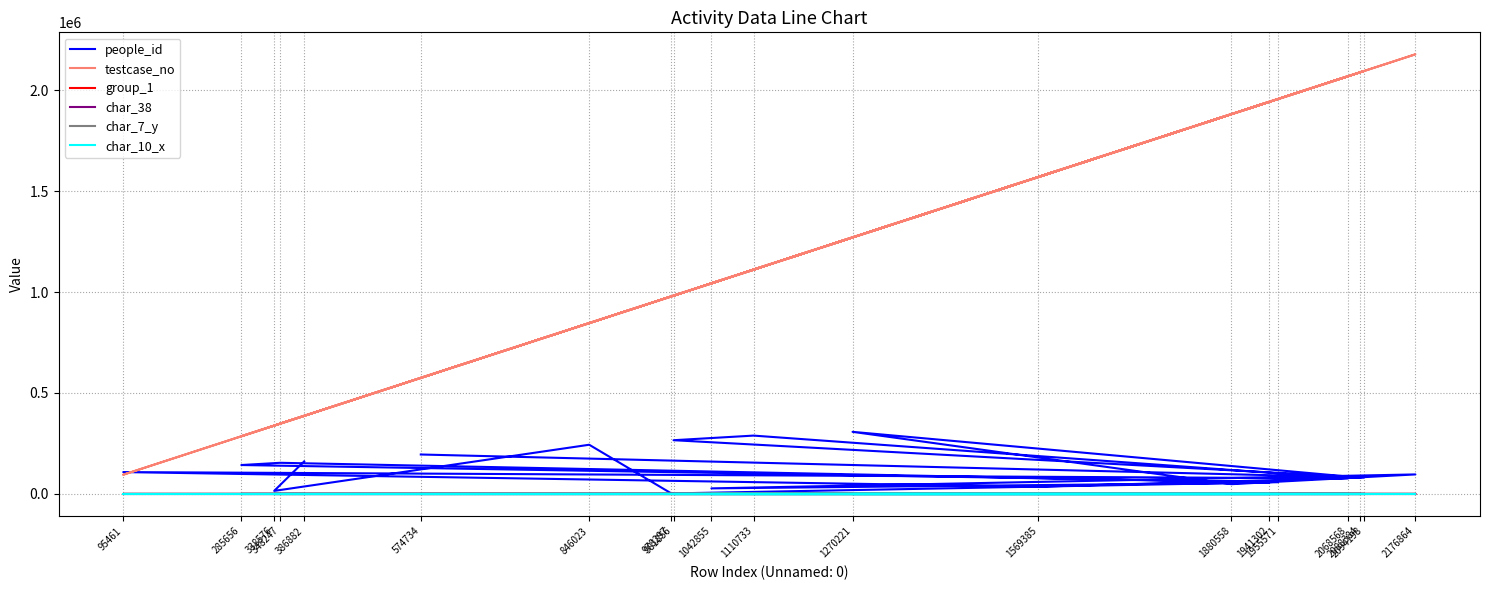

At which label does char_10_x reach its minimum?

386882